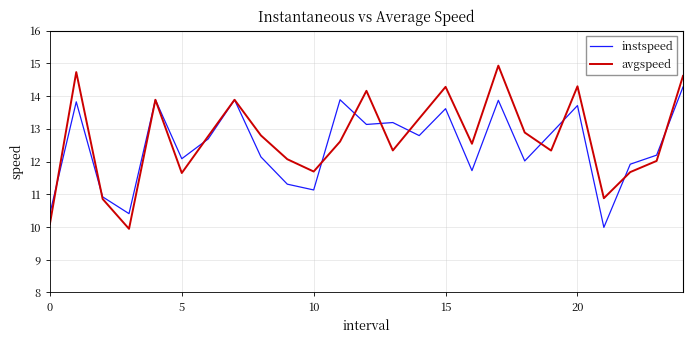

In avgspeed, how many points are higher than both neighbors (excluding endpoints)?

7